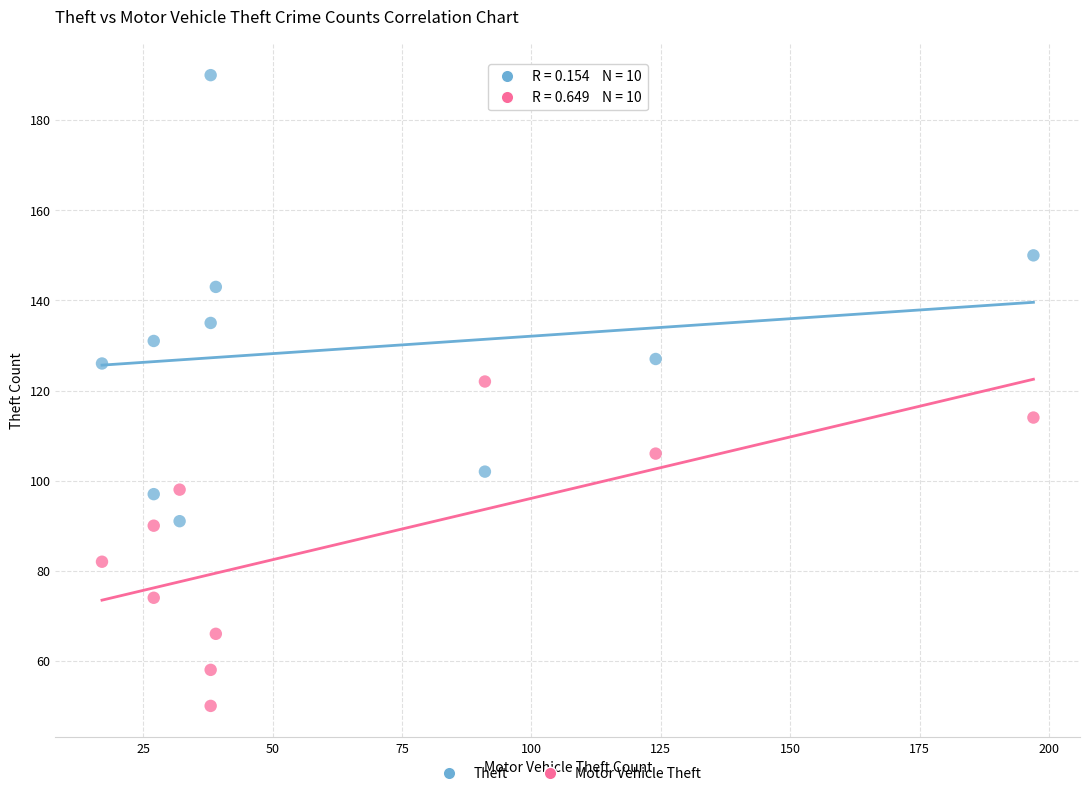

In the Theft series, what Y value is closest to 140?

143